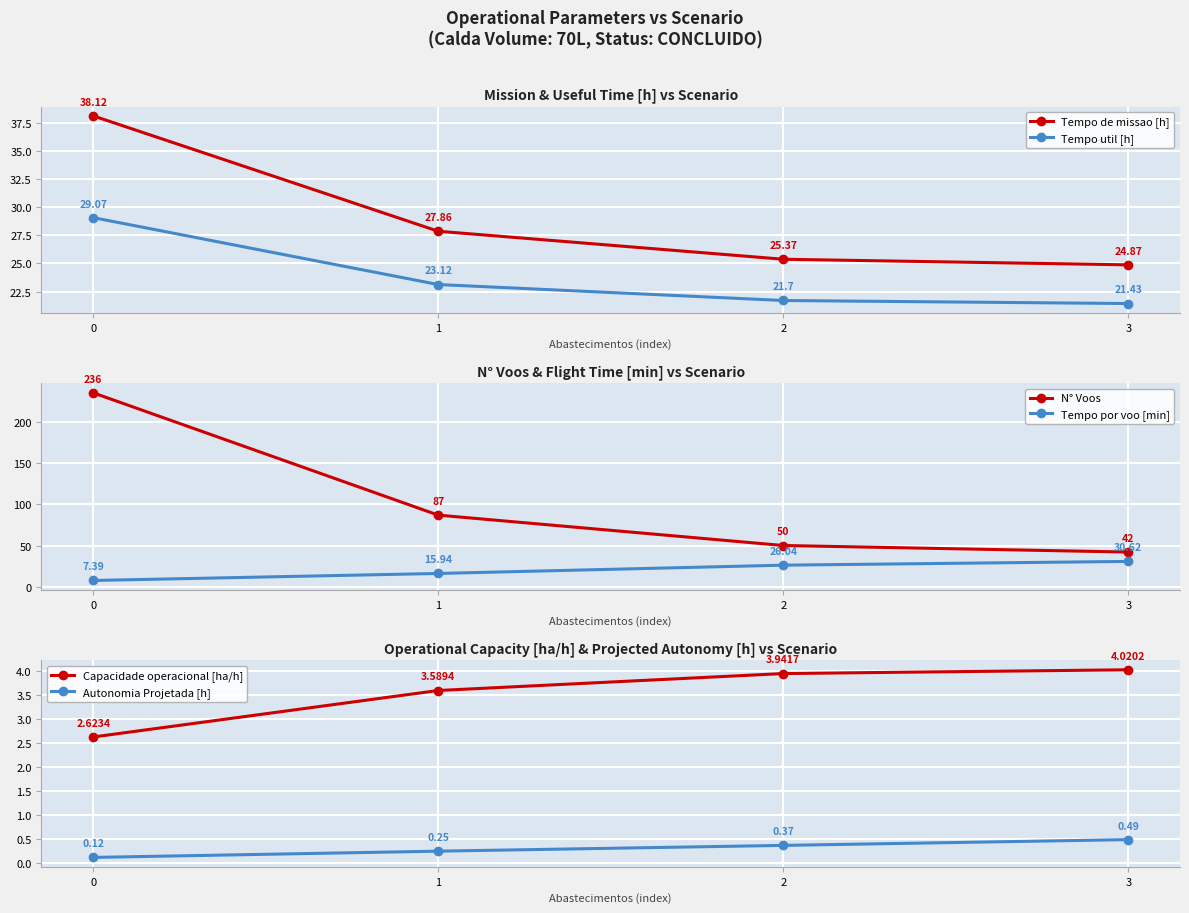

Between 1 and 2, which series saw the biggest shift?

N° Voos